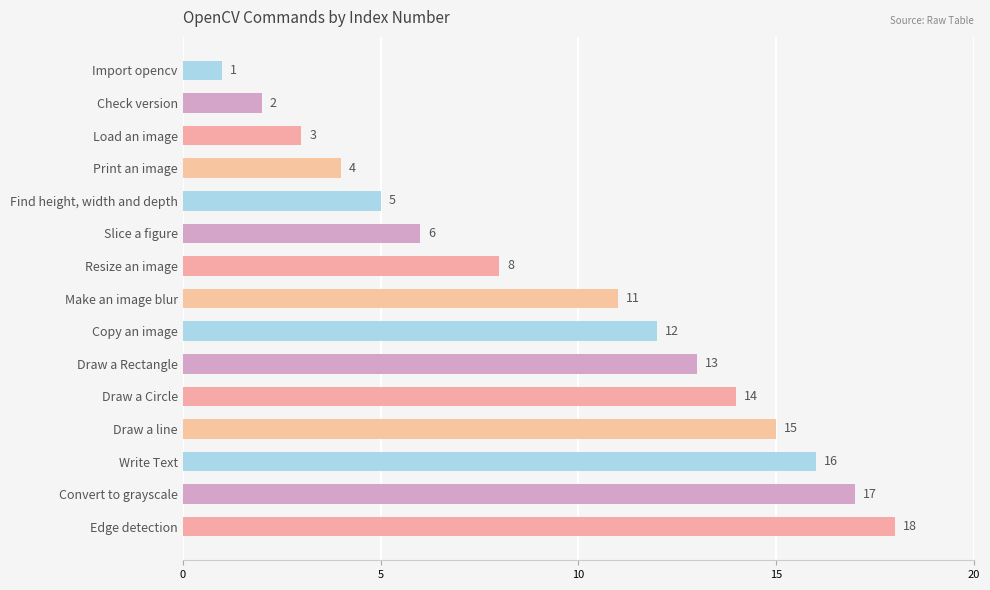

Does the chart contain any negative values?

No